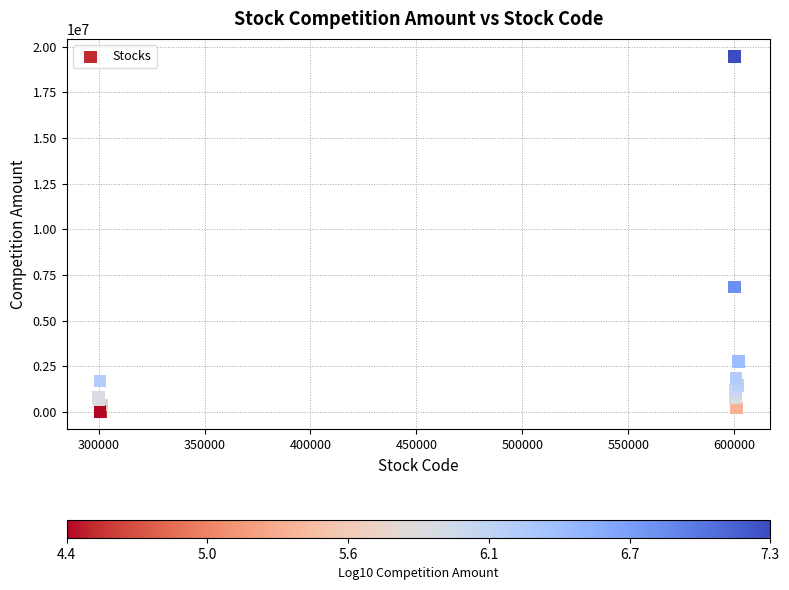

What Y value in the scatter plot is closest to 9743565?

6829500